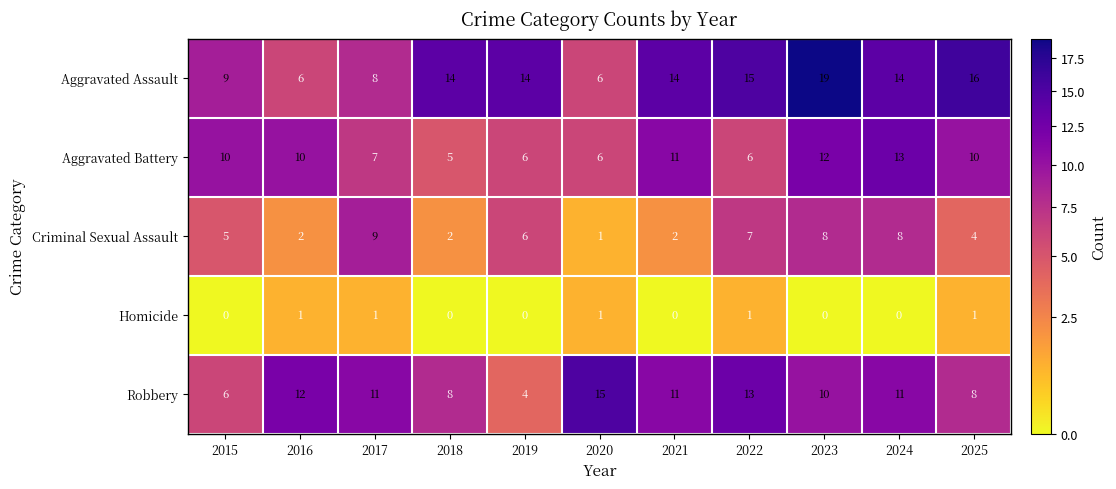

What is the average value of the Aggravated Assault series?

12